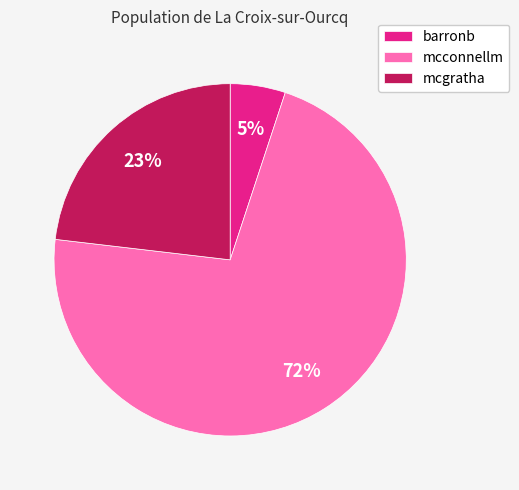

To the nearest percent, what percentage of the pie is mcgratha?

23%